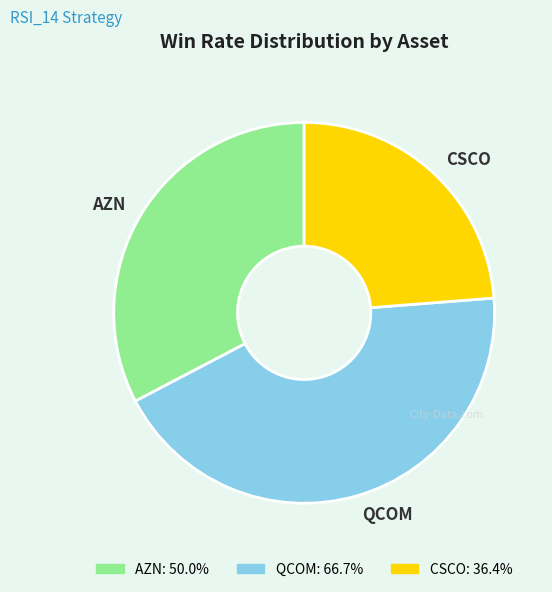

Do AZN and QCOM together represent more than half of the pie?

Yes